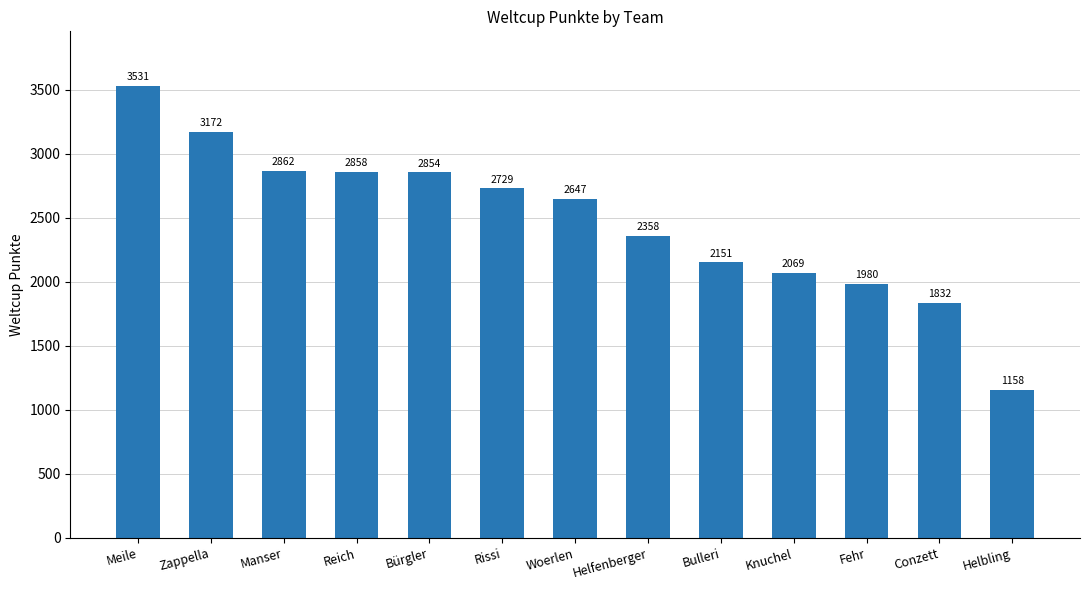

Is it true that the value at Reich is 5050?

False